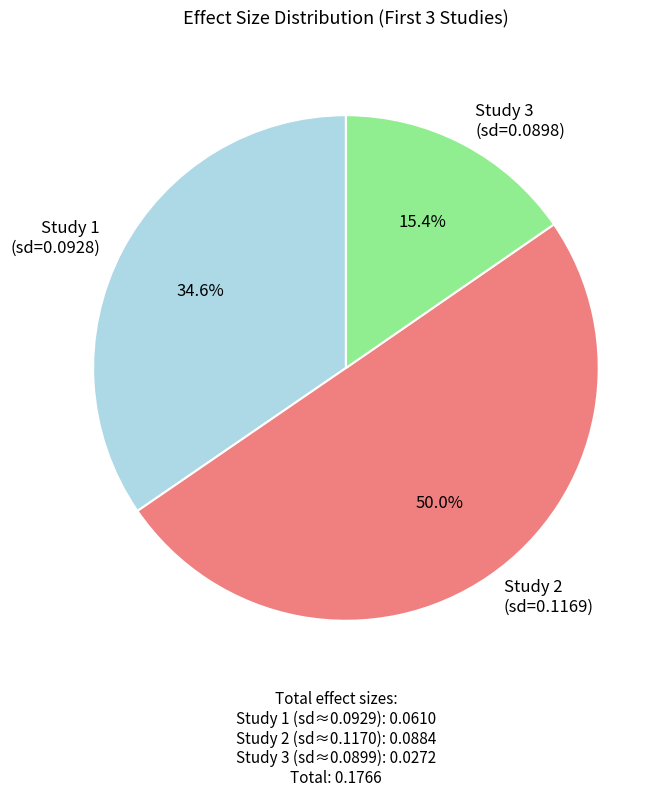

Count the number of slices in the pie.

3